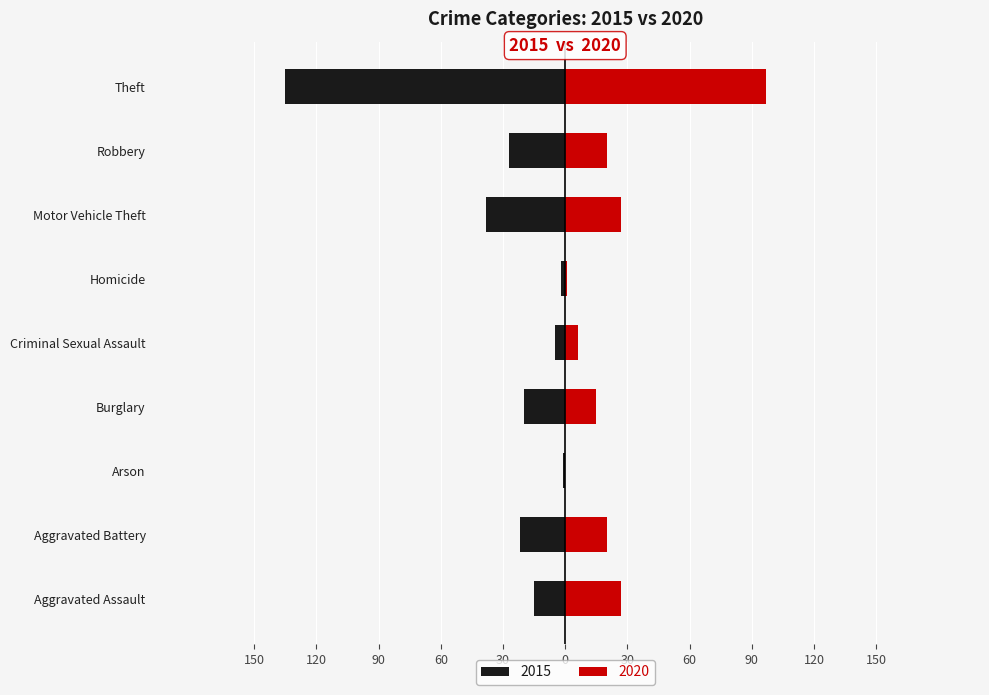

At which label is 2020 closest to 48?

Aggravated Assault